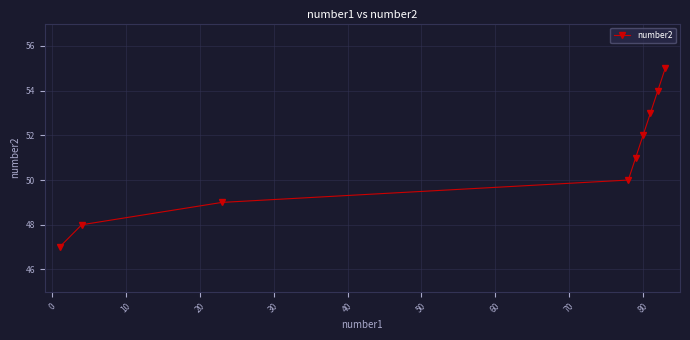

Reading left to right, list all the values displayed in this chart.

47	48	49	50	51	52	53	54	55